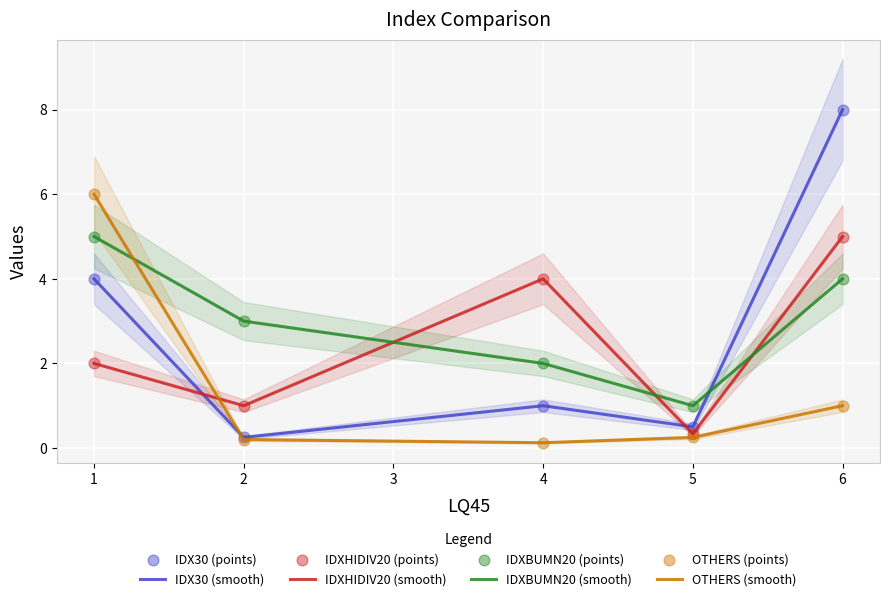

Is the value of IDXHIDIV20 (smooth) at 6 greater than the value of IDX30 (smooth) at 6?

No